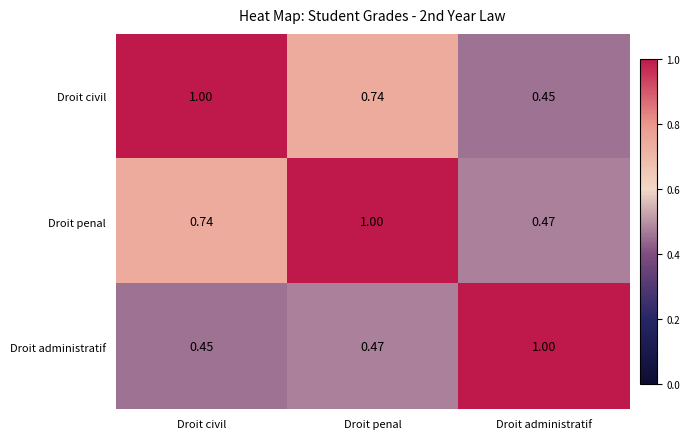

At which category is the sum across all series the highest?

Droit penal